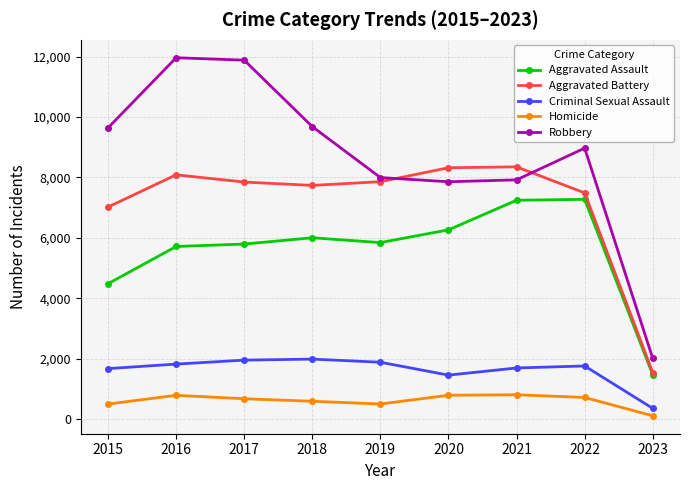

Which series has the largest total across all categories?

Robbery